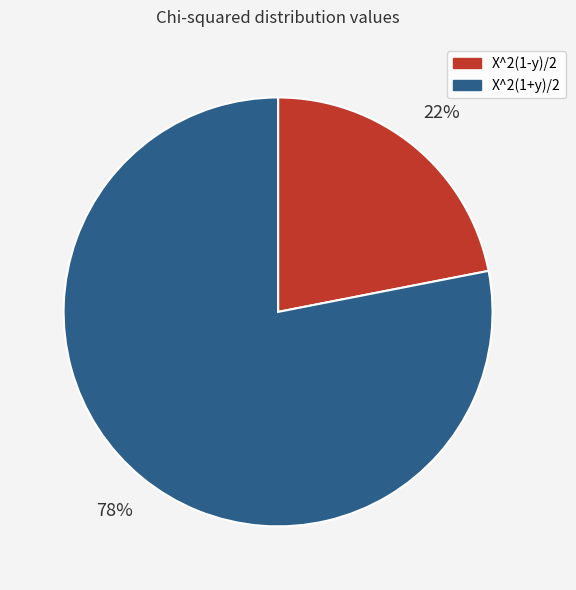

Do X^2(1+y)/2 and X^2(1-y)/2 together represent more than half of the pie?

Yes